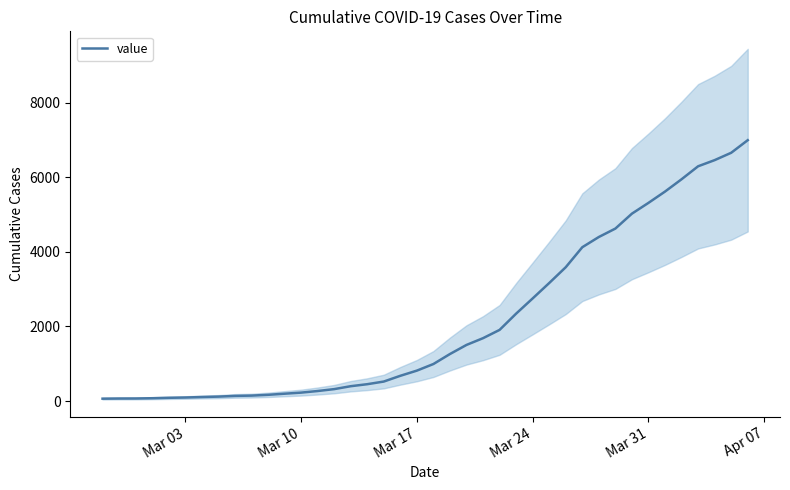

What position from the left is Mar 31?

5